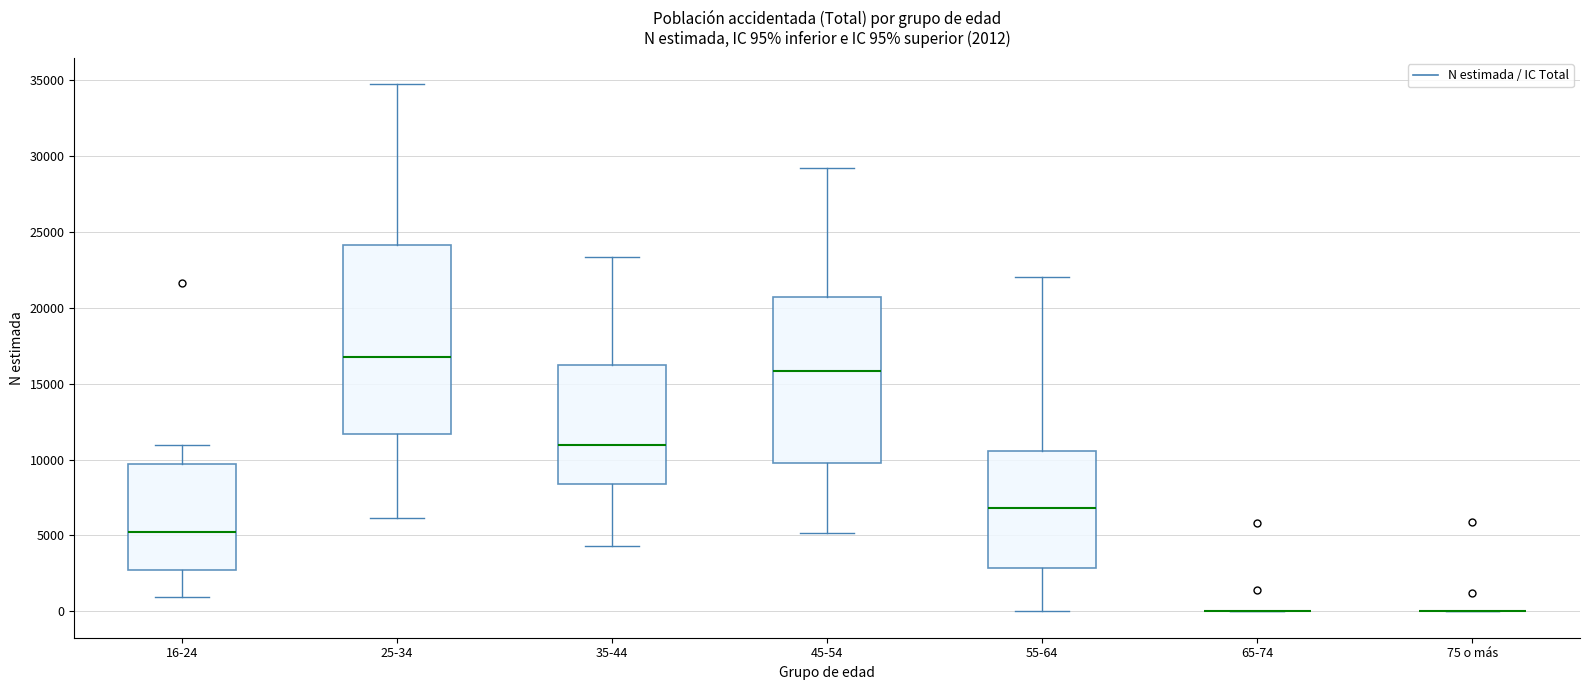

Comparing the boxes themselves (not the whiskers), which one is the tallest?

25-34